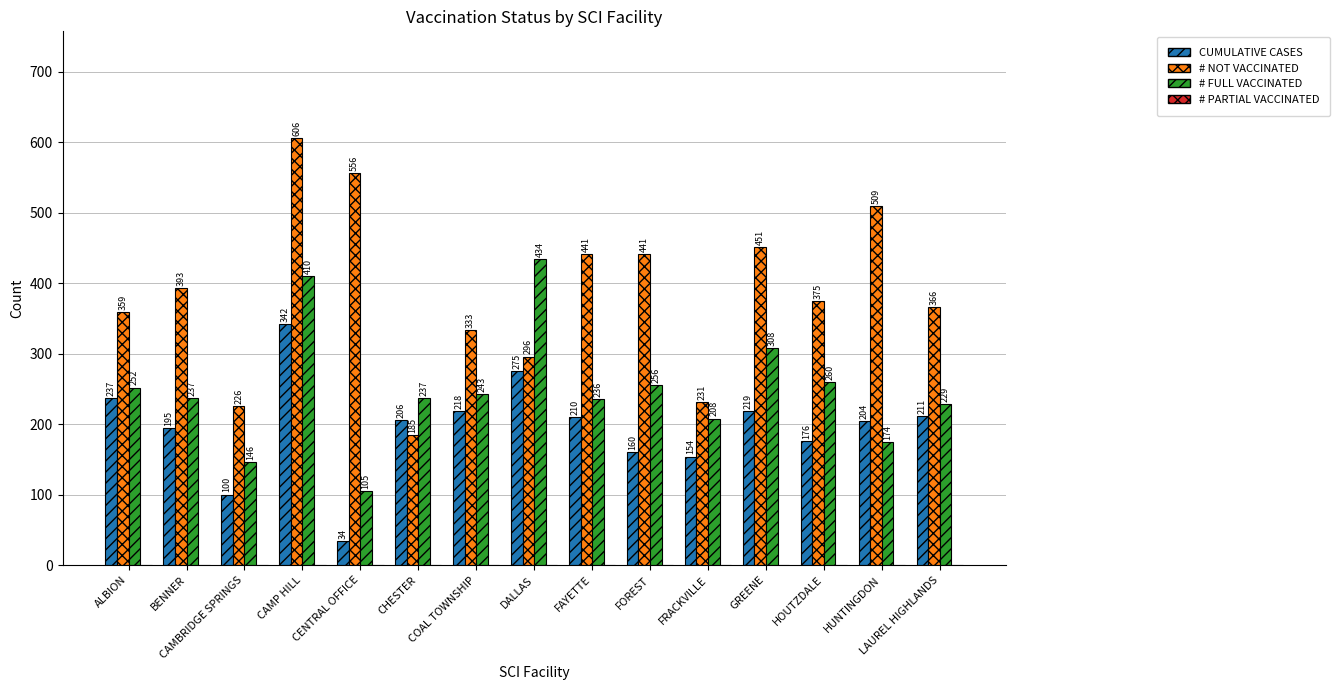

Is the value of CUMULATIVE CASES at DALLAS greater than the value of # NOT VACCINATED at FOREST?

No